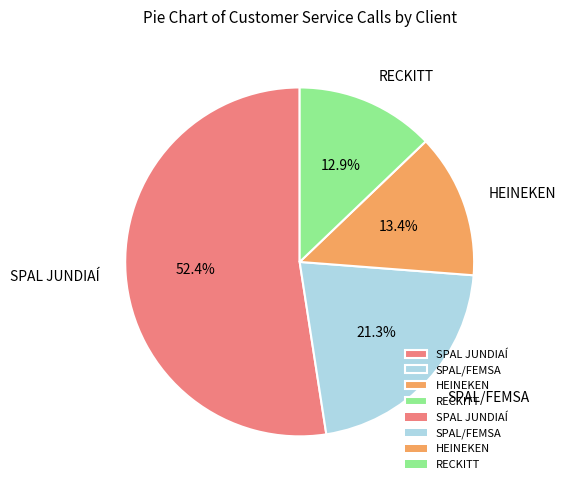

Count the number of slices in the pie.

4